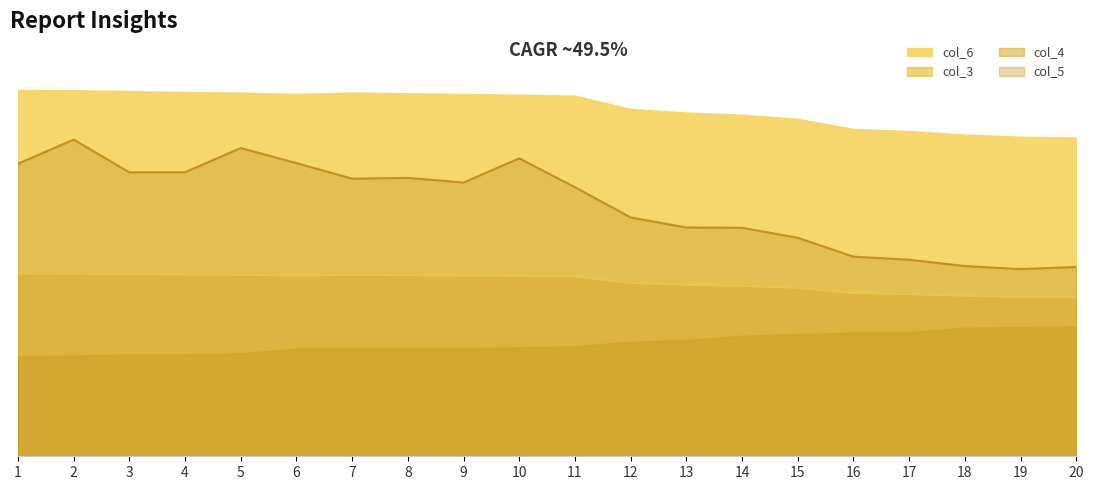

Reading left to right, transcribe all the data shown in this chart.

col_4: 1=0.3	2=0.3	3=0.3	4=0.3	5=0.3	6=0.3	7=0.3	8=0.3	9=0.3	10=0.3	11=0.3	12=0.3	13=0.3	14=0.3	15=0.3	16=0.3	17=0.3	18=0.3	19=0.4	20=0.4
col_3: 1=1.0	2=1.0	3=1.0	4=1.0	5=1.0	6=1.0	7=1.0	8=1.0	9=1.0	10=1.0	11=1.0	12=0.9	13=0.9	14=0.9	15=0.9	16=0.9	17=0.9	18=0.9	19=0.9	20=0.9
col_6: 1=0.5	2=0.5	3=0.5	4=0.5	5=0.5	6=0.5	7=0.5	8=0.5	9=0.5	10=0.5	11=0.5	12=0.5	13=0.5	14=0.5	15=0.5	16=0.4	17=0.4	18=0.4	19=0.4	20=0.4
col_5: 1=0.8	2=0.9	3=0.8	4=0.8	5=0.8	6=0.8	7=0.8	8=0.8	9=0.7	10=0.8	11=0.7	12=0.7	13=0.6	14=0.6	15=0.6	16=0.5	17=0.5	18=0.5	19=0.5	20=0.5